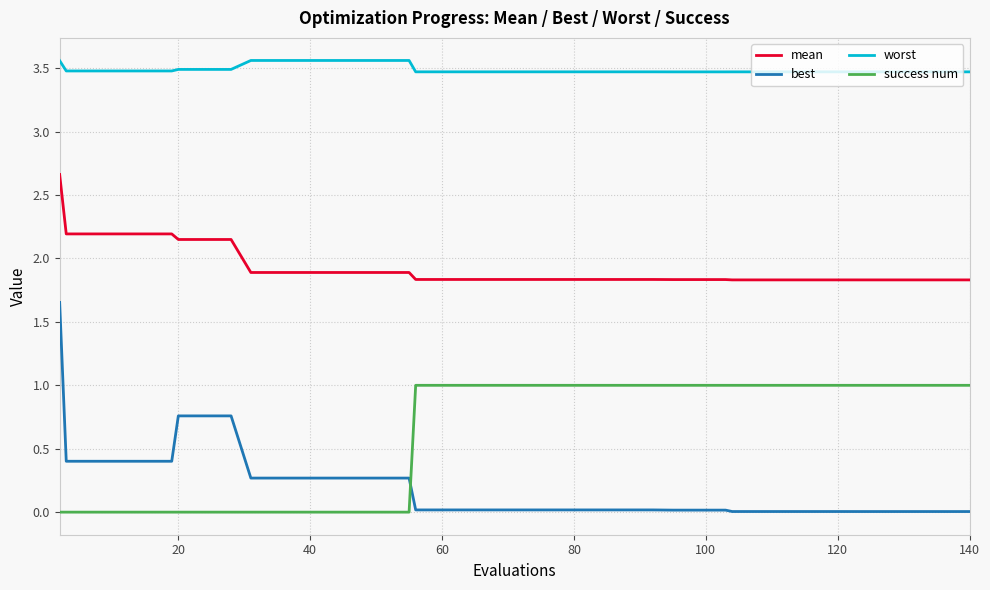

Which series has the widest spread of values?

best